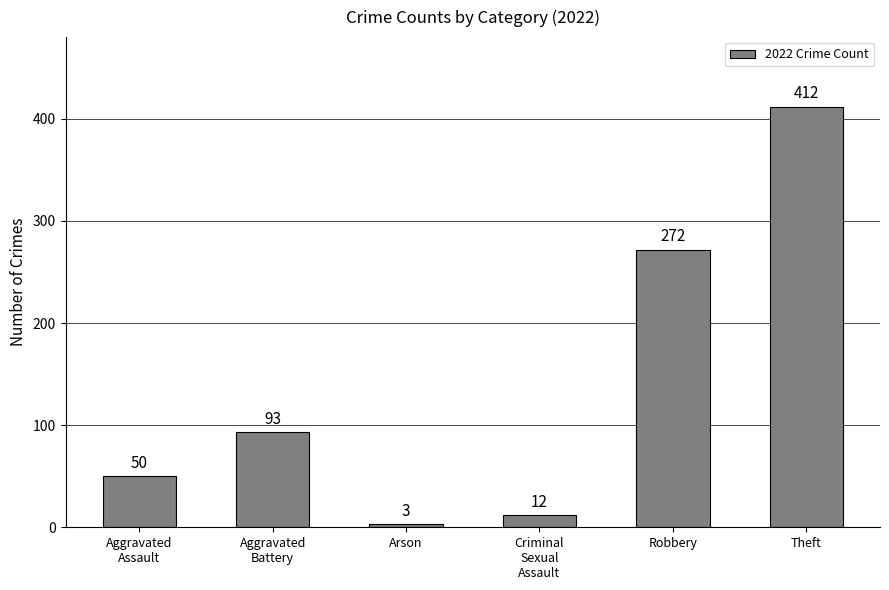

Rank the categories by value from highest to lowest.

Theft, Robbery, Aggravated
Battery, Aggravated
Assault, Criminal
Sexual
Assault, Arson